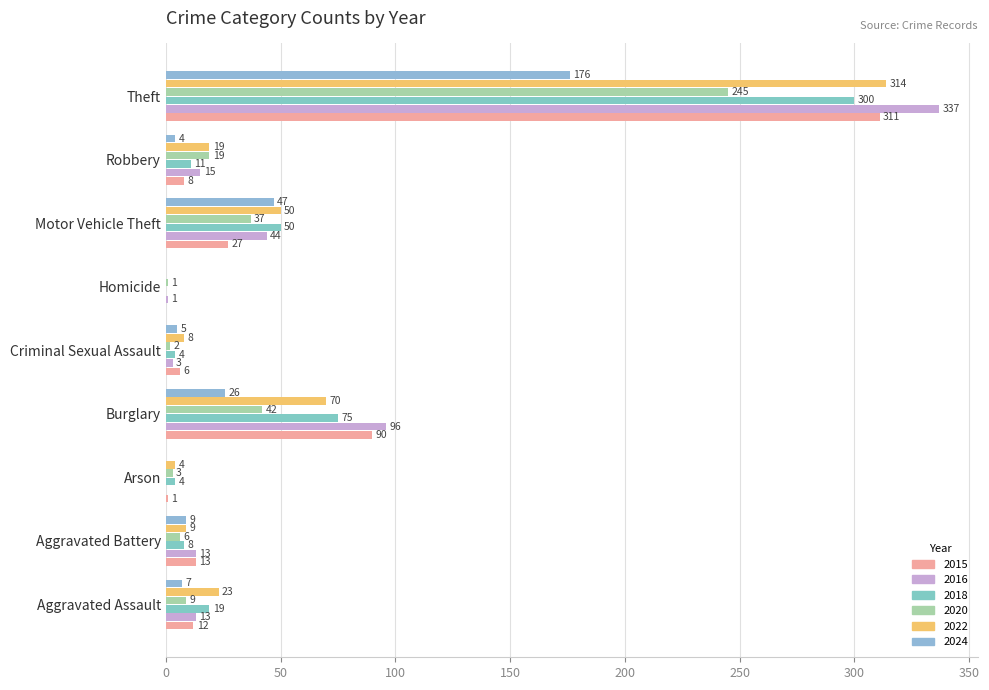

Which series changed the most between Motor Vehicle Theft and Theft?

2016